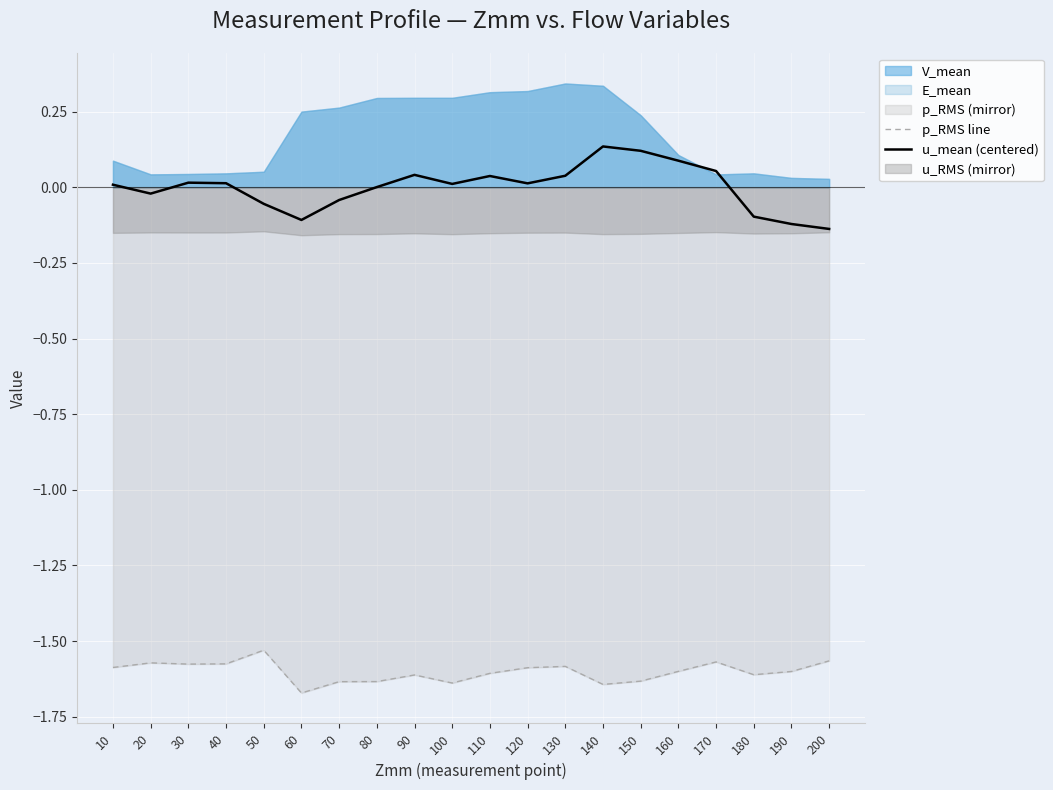

True or false: p_RMS line has a value of -1.6 at 100.

True